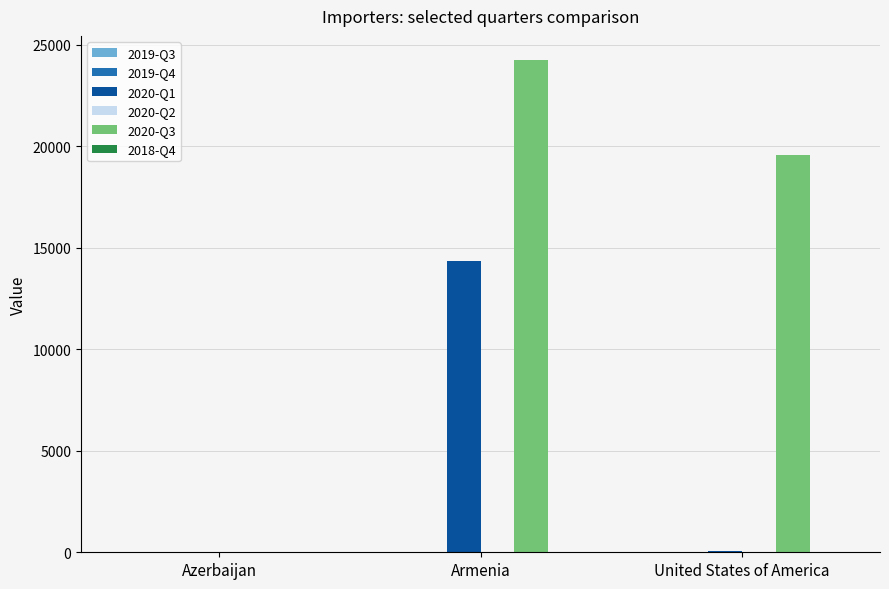

How many groups of bars are there?

3